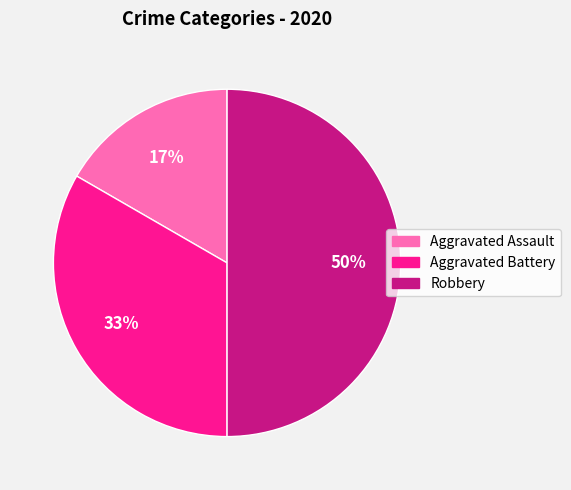

How many slices are in this pie chart?

3